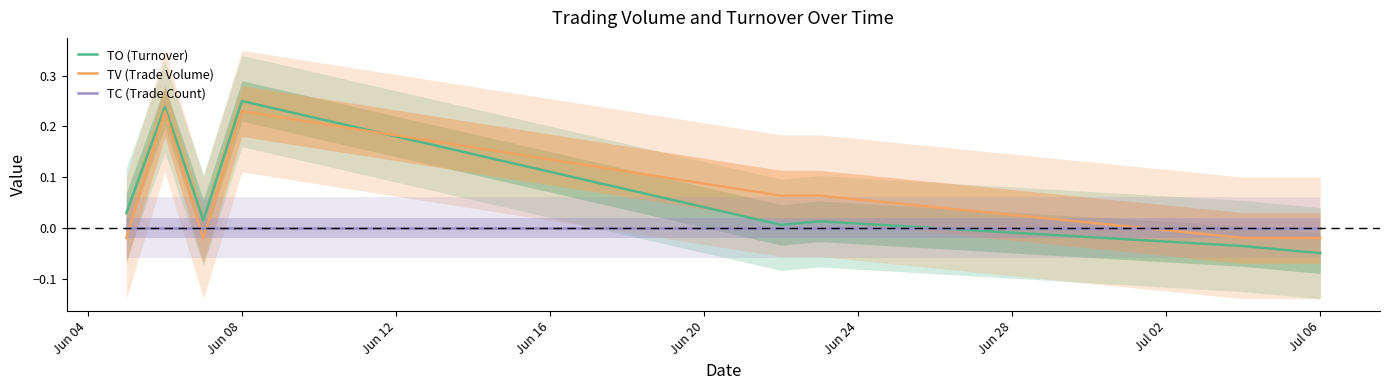

What is the difference between the maximum and minimum values in the TV (Trade Volume) series?

0.2